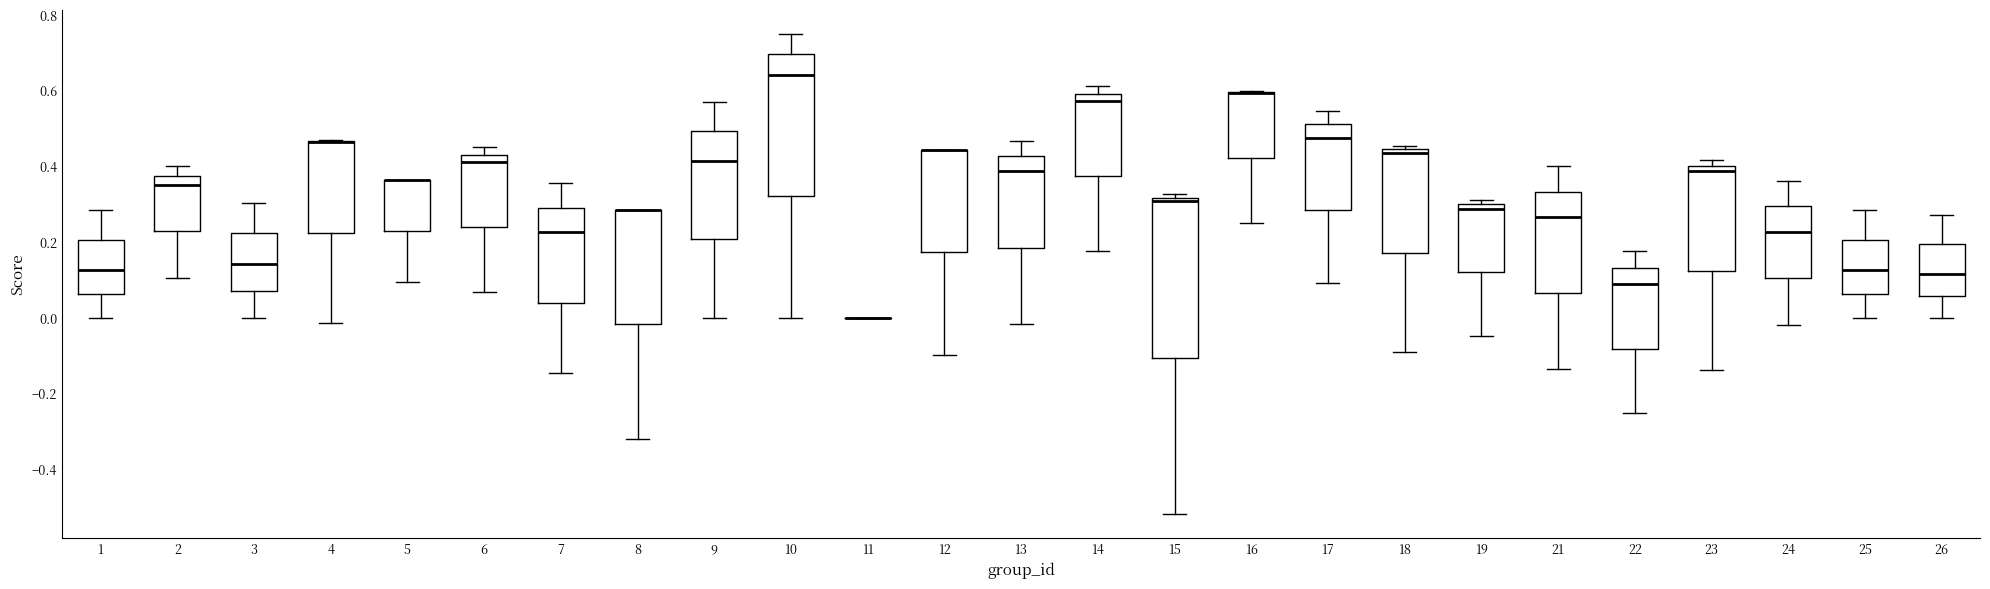

Reading left to right, transcribe this box plot: for each box, give where its median line is, the range the box spans, and where its two whiskers end, as read against the y-axis. The values are not printed on the chart, so give them approximately, as read against the axis.

1: median 0.12, box 0.06 to 0.20, whiskers 0.00 to 0.28
2: median 0.36, box 0.22 to 0.38, whiskers 0.10 to 0.40
3: median 0.14, box 0.08 to 0.22, whiskers 0.00 to 0.30
4: median 0.46 (drawn on the box's upper edge), box 0.22 to 0.46, whiskers -0.02 to 0.46
5: median 0.36 (drawn on the box's upper edge), box 0.22 to 0.36, whiskers 0.10 to 0.36
6: median 0.42, box 0.24 to 0.44, whiskers 0.06 to 0.46
7: median 0.22, box 0.04 to 0.30, whiskers -0.14 to 0.36
8: median 0.28 (drawn on the box's upper edge), box -0.02 to 0.28, whiskers -0.32 to 0.28
9: median 0.42, box 0.20 to 0.50, whiskers 0.00 to 0.58
10: median 0.64, box 0.32 to 0.70, whiskers 0.00 to 0.76
11: box collapsed to a line at 0.00, whiskers 0.00 to 0.00
12: median 0.44 (drawn on the box's upper edge), box 0.18 to 0.44, whiskers -0.10 to 0.44
13: median 0.38, box 0.18 to 0.42, whiskers -0.02 to 0.46
14: median 0.58, box 0.38 to 0.60, whiskers 0.18 to 0.62
15: median 0.30, box -0.10 to 0.32, whiskers -0.52 to 0.32 (just above the box's upper edge)
16: median 0.60 (drawn on the box's upper edge), box 0.42 to 0.60, whiskers 0.26 to 0.60
17: median 0.48, box 0.28 to 0.52, whiskers 0.10 to 0.54
18: median 0.44 (just below the box's upper edge), box 0.18 to 0.44, whiskers -0.10 to 0.46
19: median 0.28, box 0.12 to 0.30, whiskers -0.04 to 0.32
21: median 0.26, box 0.06 to 0.34, whiskers -0.14 to 0.40
22: median 0.08, box -0.08 to 0.14, whiskers -0.26 to 0.18
23: median 0.38, box 0.12 to 0.40, whiskers -0.14 to 0.42
24: median 0.22, box 0.10 to 0.30, whiskers -0.02 to 0.36
25: median 0.12, box 0.06 to 0.20, whiskers 0.00 to 0.28
26: median 0.12, box 0.06 to 0.20, whiskers 0.00 to 0.28